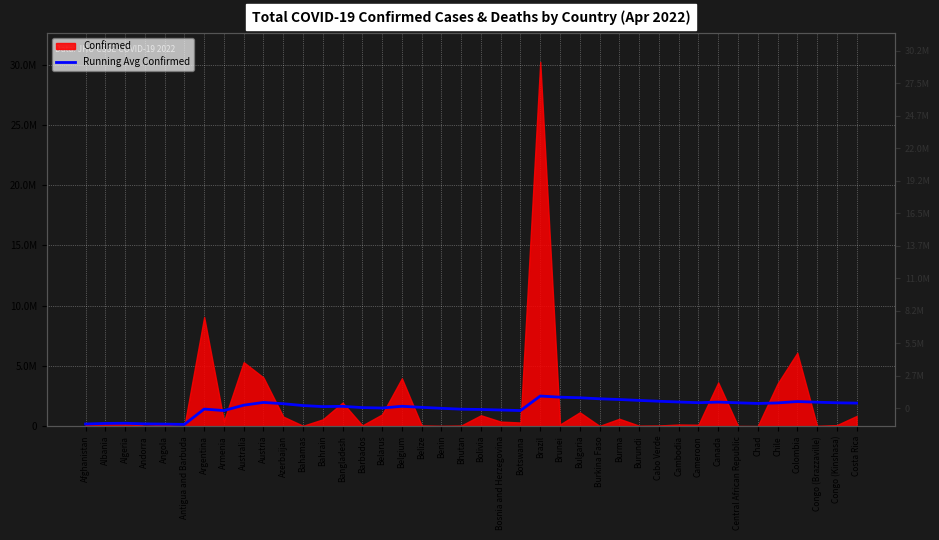

At which category does the data reach its first local valley?

Antigua and Barbuda